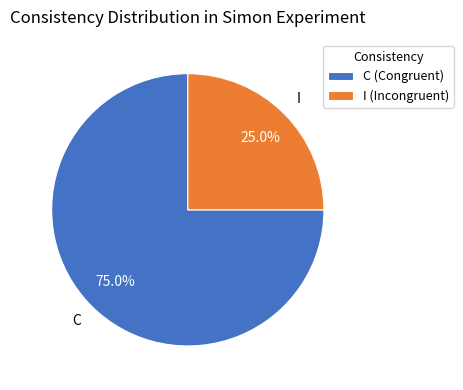

Which slice represents more than half of the pie?

C